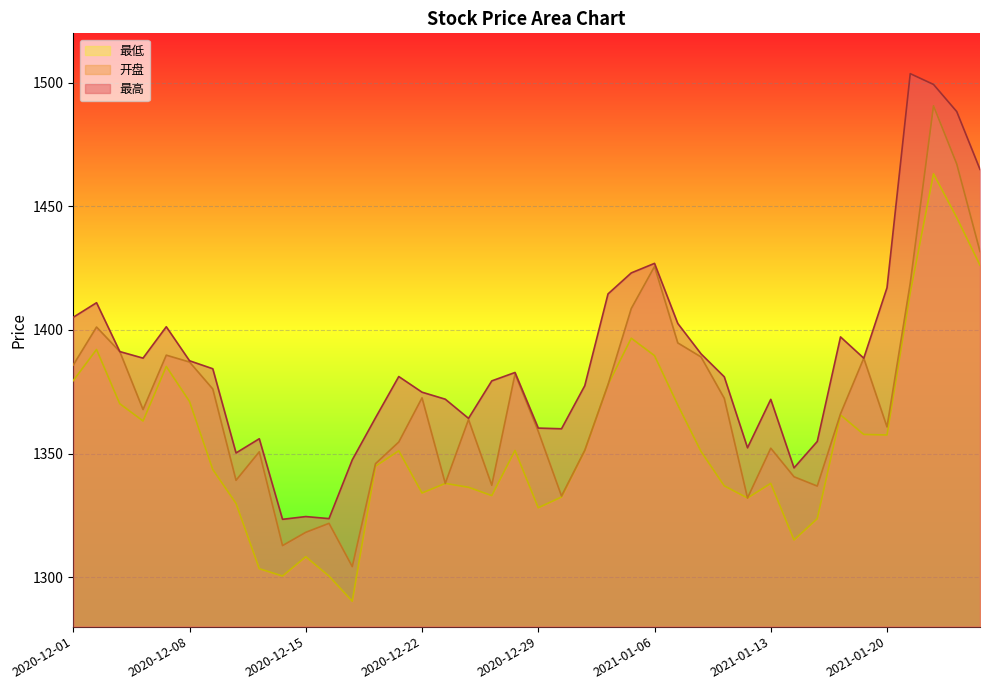

Rank the series at 2021-01-22 from lowest to highest value.

最低, 开盘, 最高